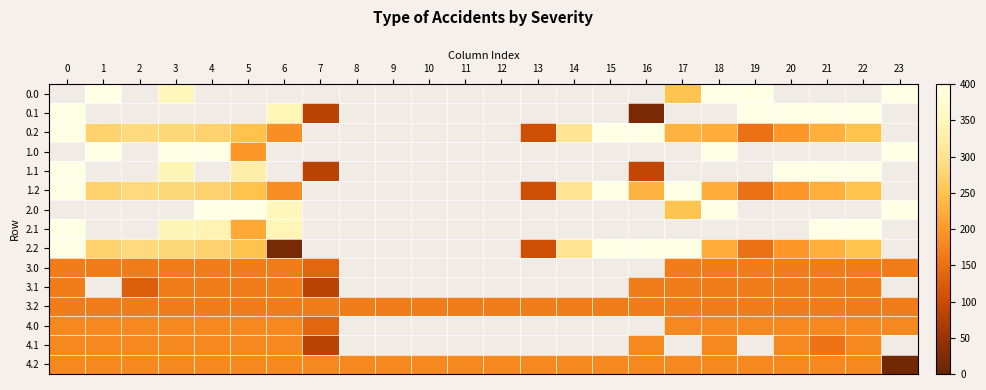

Reading left to right, extract all data points from this chart.

row_0: 0.0	400.0	0.0	347.7	0.0	0.0	0.0	0.0	0.0	0.0	0.0	0.0	0.0	0.0	0.0	0.0	0.0	250.3	400.0	400.0	0.0	0.0	0.0	400.0
row_1: 400.0	0.0	0.0	0.0	0.0	0.0	345.2	81.6	0.0	0.0	0.0	0.0	0.0	0.0	0.0	0.0	19.5	0.0	0.0	399.7	400.0	400.0	400.0	0.0
row_2: 400.0	272.7	285.5	281.0	274.4	248.1	187.1	0.0	0.0	0.0	0.0	0.0	0.0	104.4	301.9	400.0	400.0	230.9	223.1	151.1	199.2	226.4	247.4	0.0
row_3: 0.0	400.0	0.0	400.0	400.0	198.0	0.0	0.0	0.0	0.0	0.0	0.0	0.0	0.0	0.0	0.0	0.0	0.0	400.0	0.0	0.0	0.0	0.0	400.0
row_4: 400.0	0.0	0.0	342.7	0.0	329.5	0.0	81.6	0.0	0.0	0.0	0.0	0.0	0.0	0.0	0.0	92.2	0.0	0.0	0.0	400.0	400.0	400.0	0.0
row_5: 400.0	272.7	285.5	281.0	274.4	248.1	187.1	0.0	0.0	0.0	0.0	0.0	0.0	104.4	301.9	400.0	230.9	400.0	223.1	151.1	199.2	226.4	247.4	0.0
row_6: 0.0	0.0	0.0	0.0	400.0	400.0	347.7	0.0	0.0	0.0	0.0	0.0	0.0	0.0	0.0	0.0	0.0	250.3	400.0	0.0	0.0	0.0	0.0	400.0
row_7: 400.0	0.0	0.0	342.7	339.6	218.5	345.2	0.0	0.0	0.0	0.0	0.0	0.0	0.0	0.0	0.0	0.0	0.0	0.0	0.0	0.0	400.0	400.0	0.0
row_8: 400.0	272.7	285.5	281.0	274.4	248.1	18.0	0.0	0.0	0.0	0.0	0.0	0.0	104.4	301.9	400.0	400.0	400.0	223.1	151.1	199.2	226.4	247.4	0.0
row_9: 167.0	167.0	167.0	167.0	167.0	167.0	167.0	136.4	0.0	0.0	0.0	0.0	0.0	0.0	0.0	0.0	0.0	167.0	167.0	167.0	167.0	167.0	167.0	167.0
row_10: 167.0	0.0	127.4	167.0	167.0	167.0	167.0	81.6	0.0	0.0	0.0	0.0	0.0	0.0	0.0	0.0	167.0	167.0	167.0	167.0	167.0	167.0	167.0	0.0
row_11: 167.0	167.0	167.0	167.0	167.0	167.0	167.0	167.0	167.0	167.0	167.0	167.0	167.0	167.0	167.0	167.0	167.0	167.0	167.0	167.0	167.0	167.0	167.0	167.0
row_12: 181.0	181.0	181.0	181.0	181.0	181.0	181.0	136.4	0.0	0.0	0.0	0.0	0.0	0.0	0.0	0.0	0.0	181.0	181.0	181.0	181.0	181.0	181.0	181.0
row_13: 181.0	181.0	181.0	181.0	181.0	181.0	181.0	81.6	0.0	0.0	0.0	0.0	0.0	0.0	0.0	0.0	181.0	0.0	181.0	0.0	181.0	154.4	181.0	0.0
row_14: 181.0	181.0	181.0	181.0	181.0	181.0	181.0	181.0	181.0	181.0	181.0	181.0	181.0	181.0	181.0	181.0	181.0	181.0	181.0	181.0	181.0	181.0	181.0	13.6